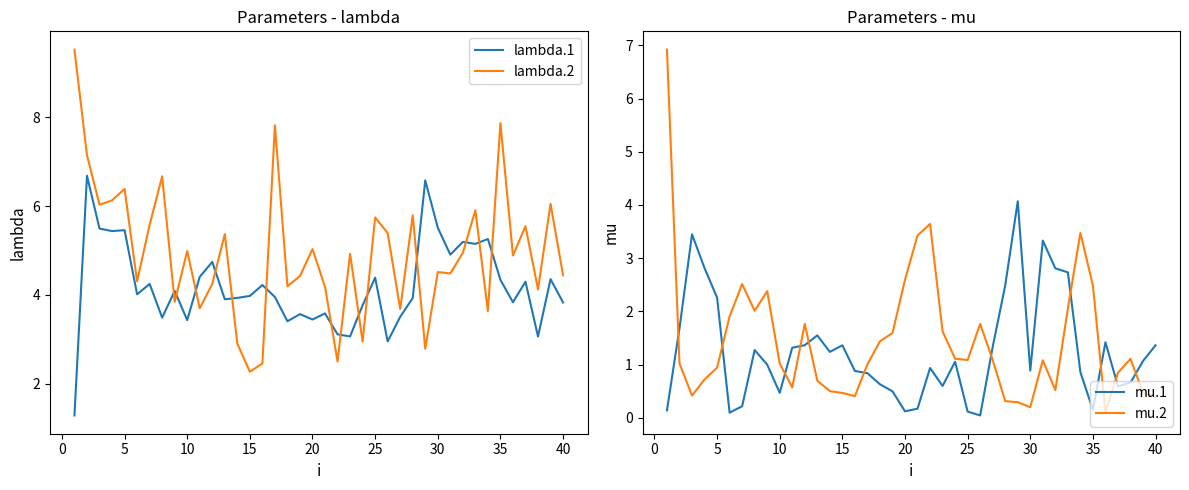

True or false: mu.1 has more than 1 interior local peaks.

True